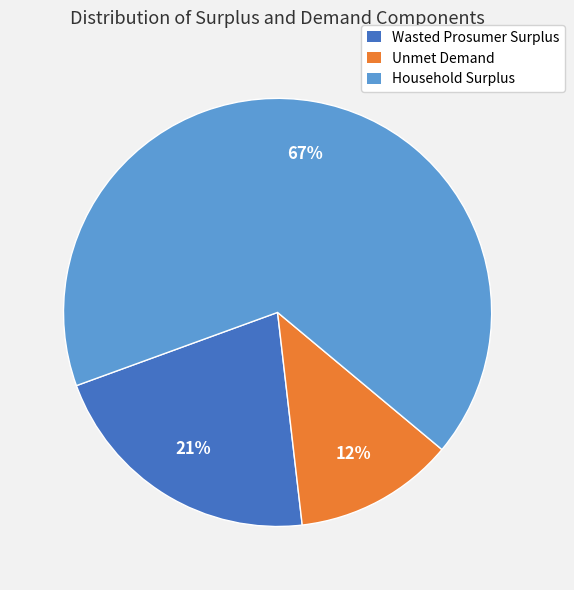

Approximately how many times larger is the value at Unmet Demand compared to Household Surplus?

0.2